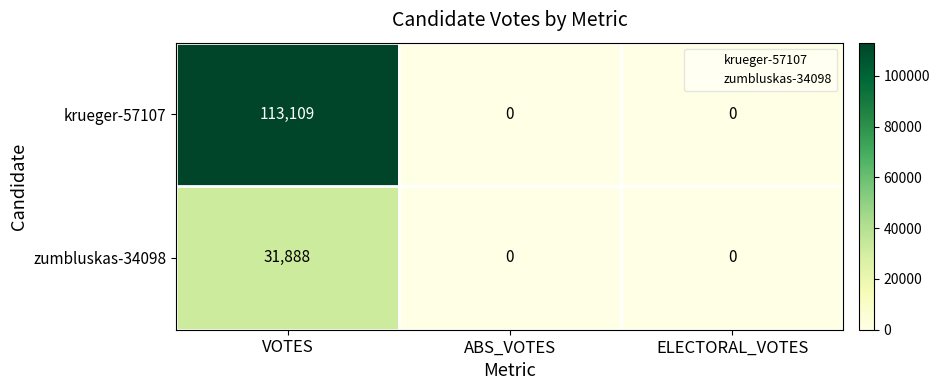

Which category has the highest value across all series?

VOTES